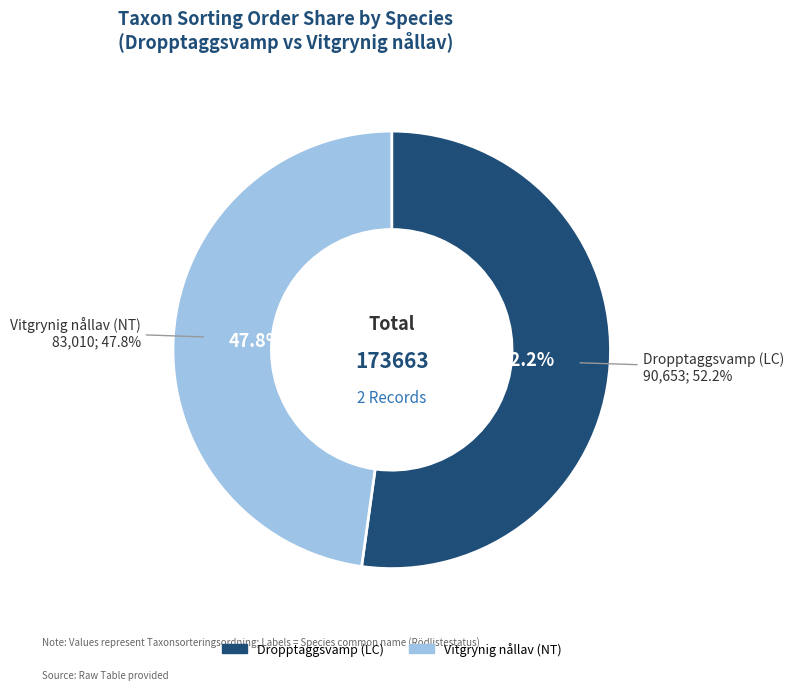

To the nearest percent, what is the difference between the Dropptaggsvamp (LC) and Vitgrynig nållav (NT) slice percentages?

4%